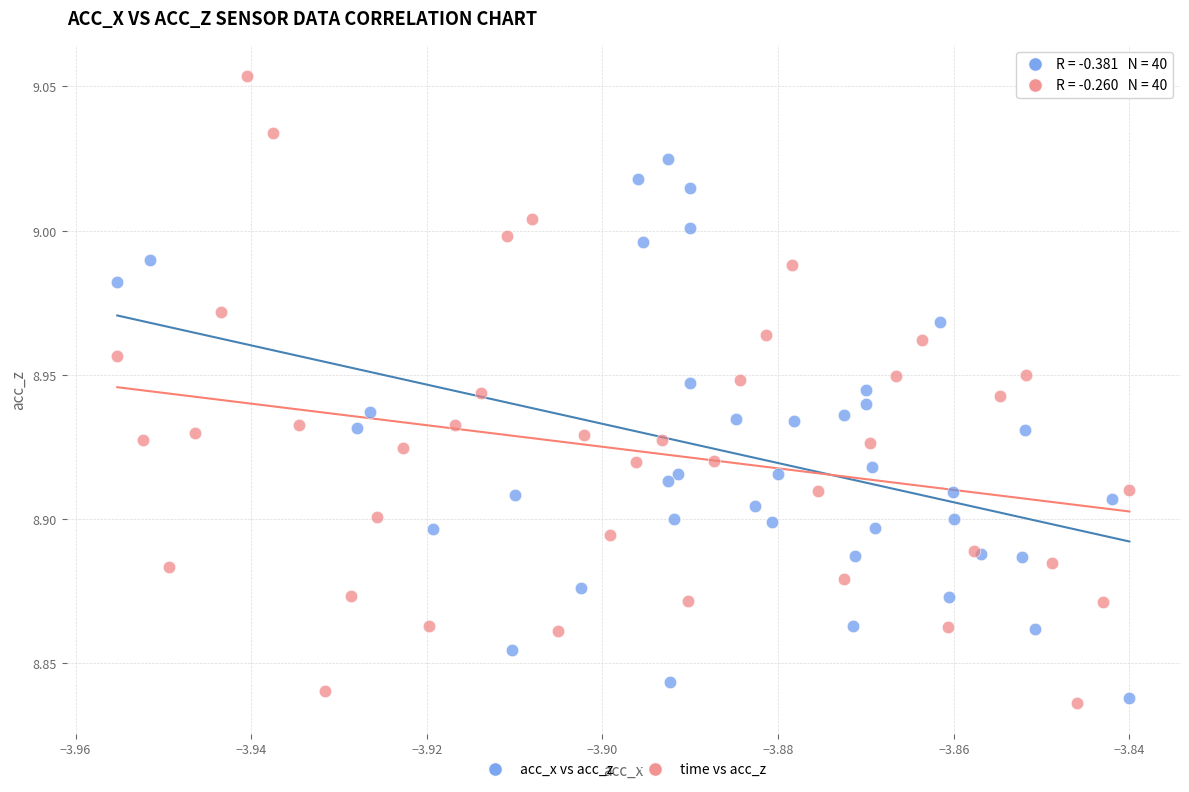

Which series has the largest Y range (max minus min)?

time vs acc_z